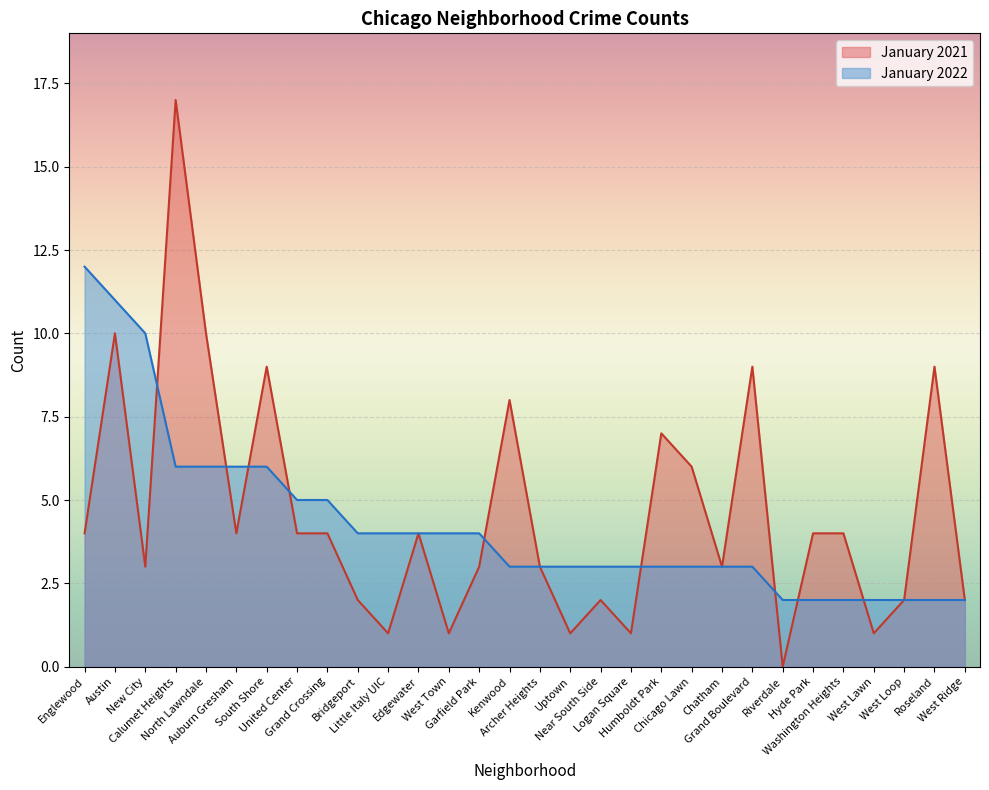

Read the January 2021 value at Archer Heights.

3